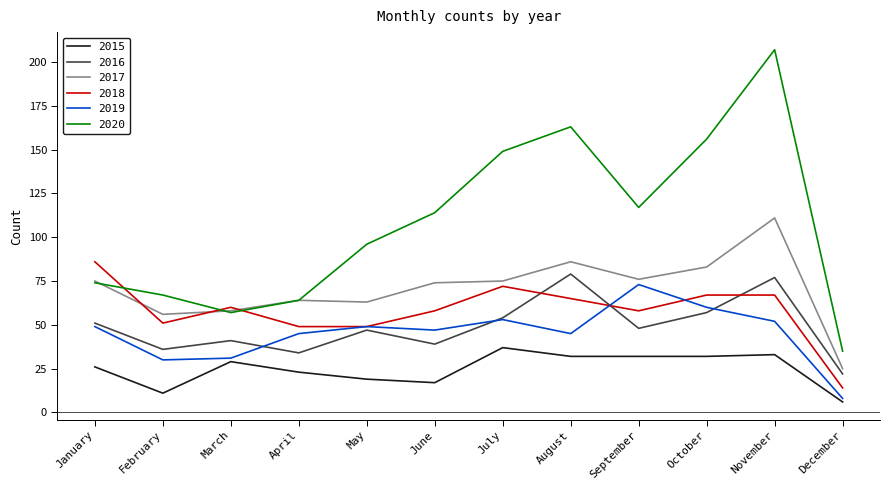

Reading left to right, extract all data points from this chart.

2015: January=26	February=11	March=29	April=23	May=19	June=17	July=37	August=32	September=32	October=32	November=33	December=6
2016: January=51	February=36	March=41	April=34	May=47	June=39	July=54	August=79	September=48	October=57	November=77	December=22
2017: January=75	February=56	March=58	April=64	May=63	June=74	July=75	August=86	September=76	October=83	November=111	December=25
2018: January=86	February=51	March=60	April=49	May=49	June=58	July=72	August=65	September=58	October=67	November=67	December=14
2019: January=49	February=30	March=31	April=45	May=49	June=47	July=53	August=45	September=73	October=60	November=52	December=8
2020: January=74	February=67	March=57	April=64	May=96	June=114	July=149	August=163	September=117	October=156	November=207	December=35